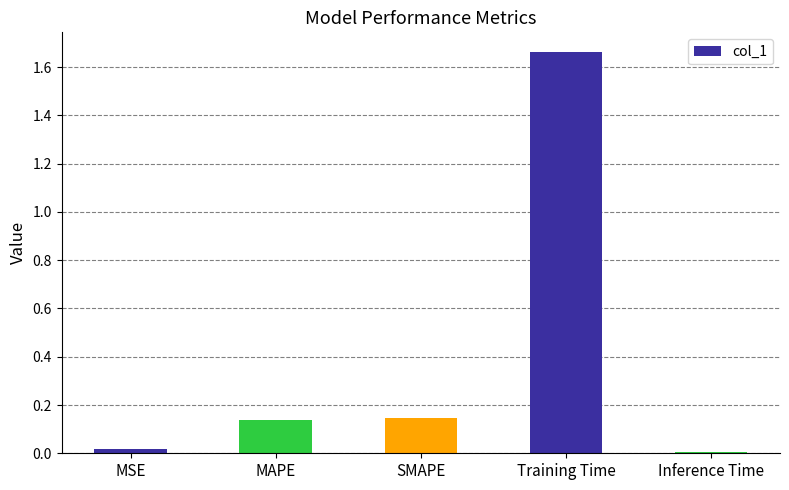

Which category has the highest value across all series?

Training Time